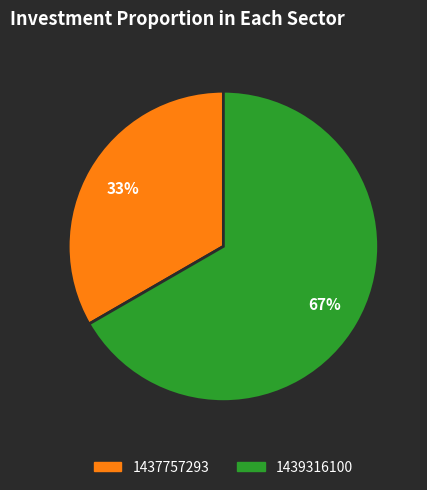

Is there a majority slice in this chart?

Yes